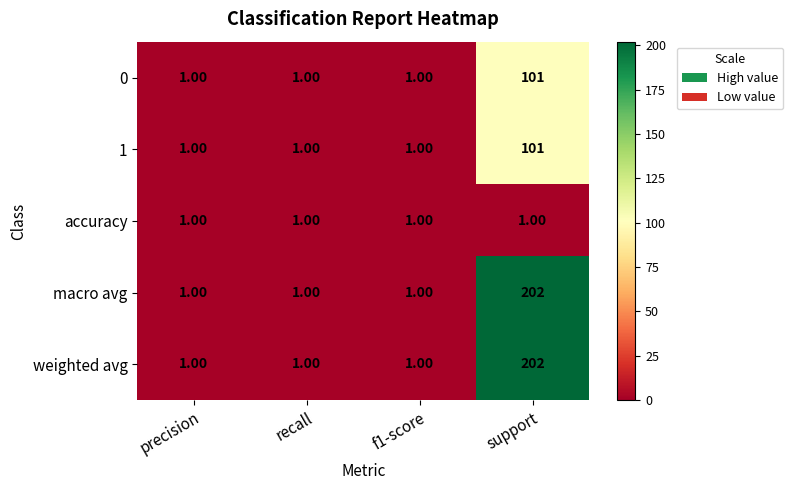

At which category does the chart reach its peak across all series?

support